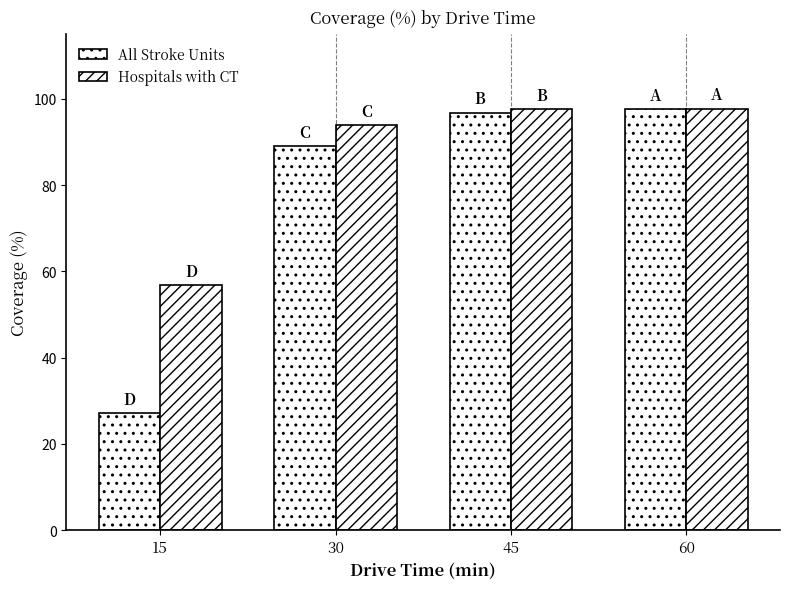

The value of All Stroke Units at 60 is 97.7. True or false?

True